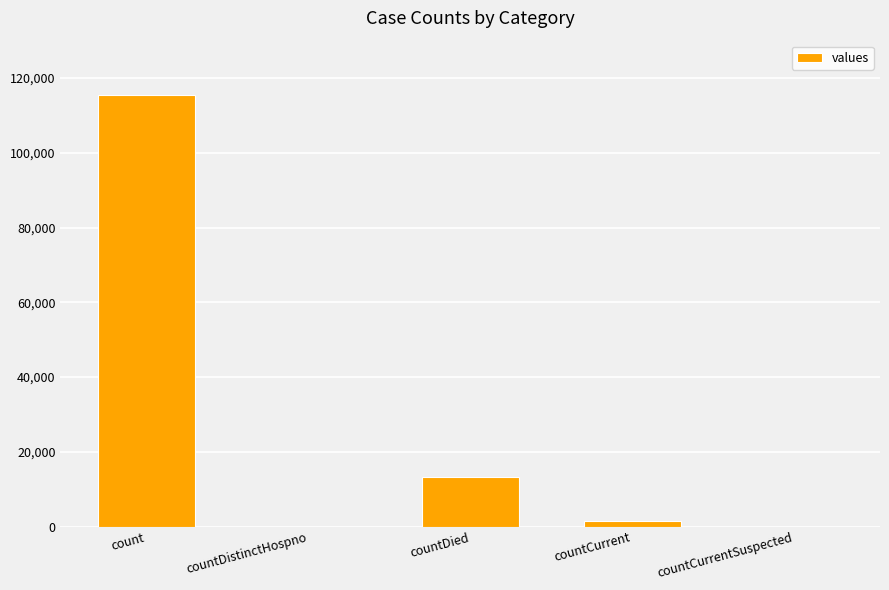

Between count and countDied, which is larger?

count